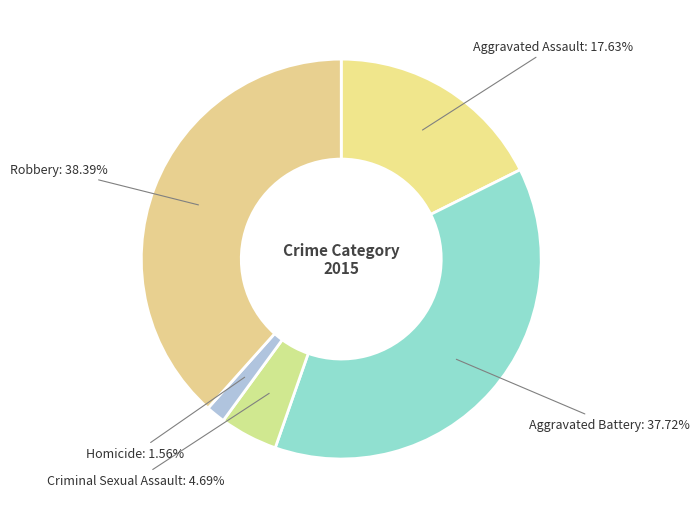

Which slice is the largest?

Robbery